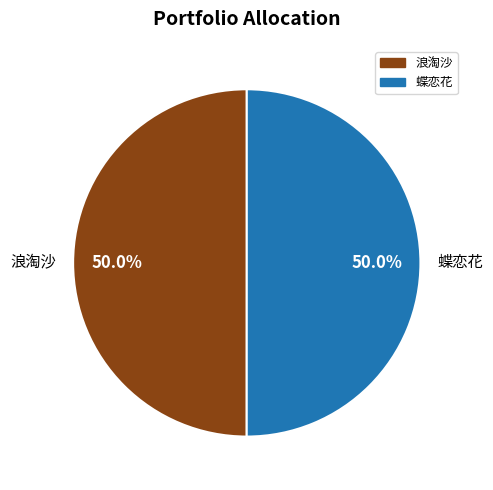

How many segments does this pie chart have?

2